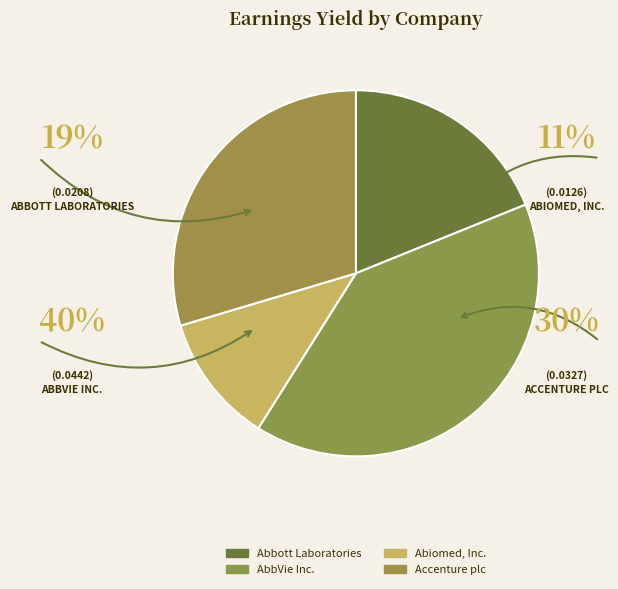

Count the number of slices in the pie.

4